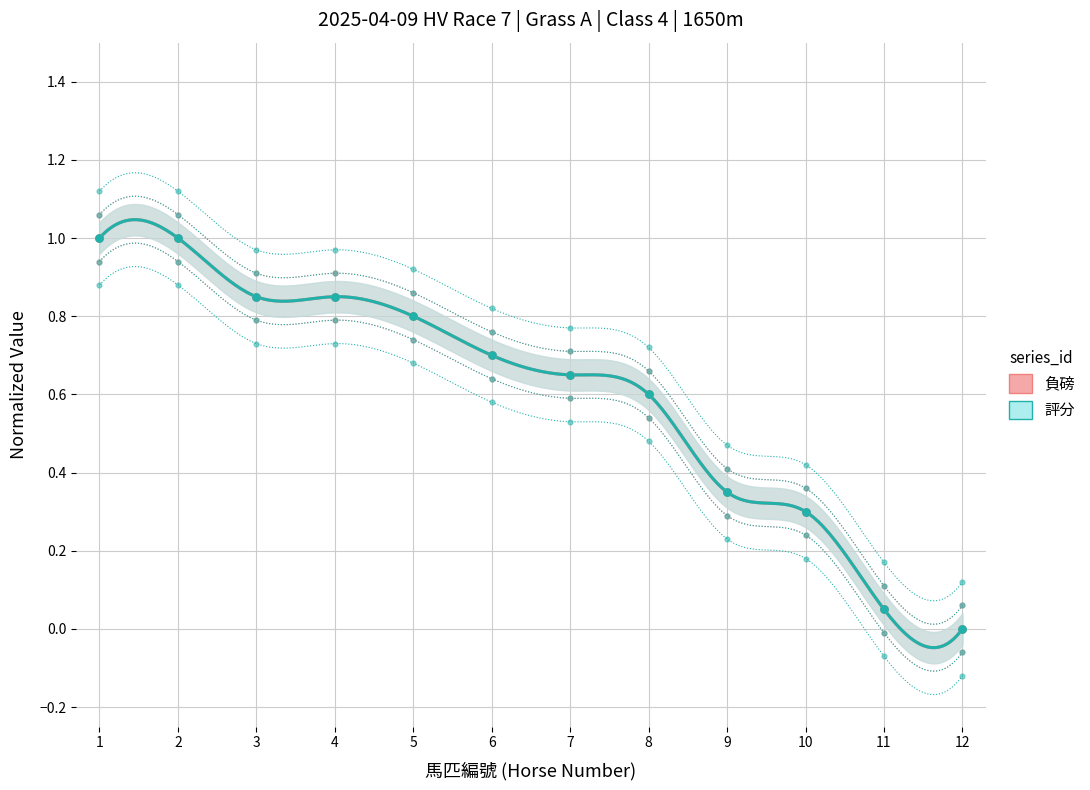

Which series has the largest Y range (max minus min)?

負磅